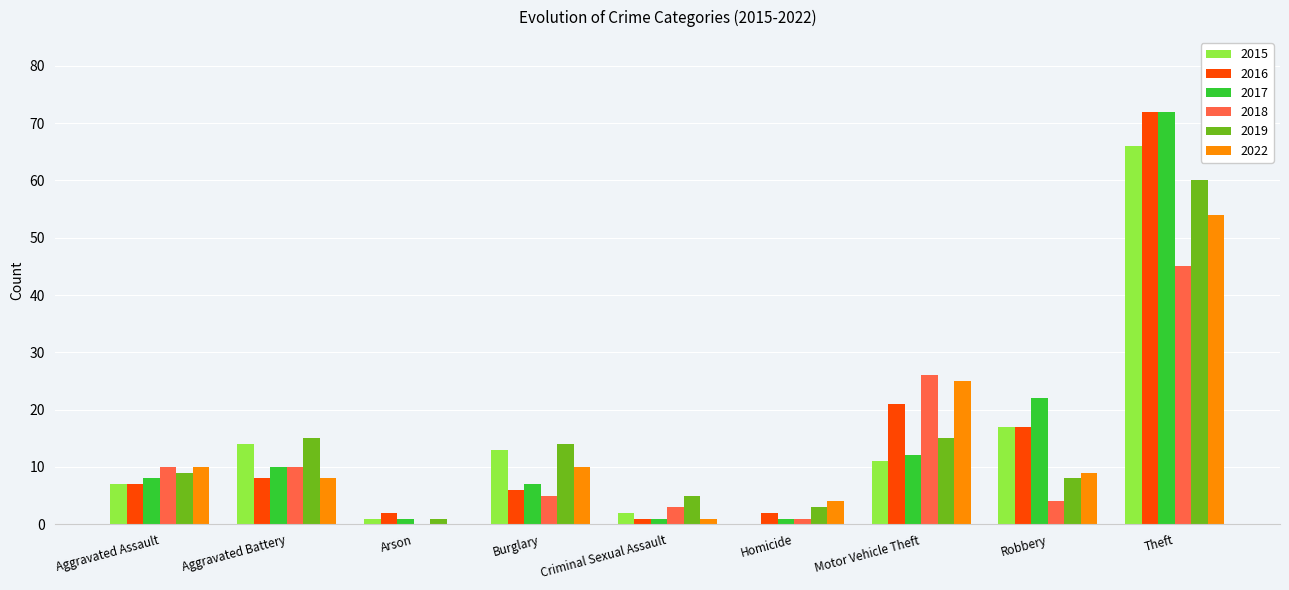

At which category does the chart reach its peak across all series?

Theft